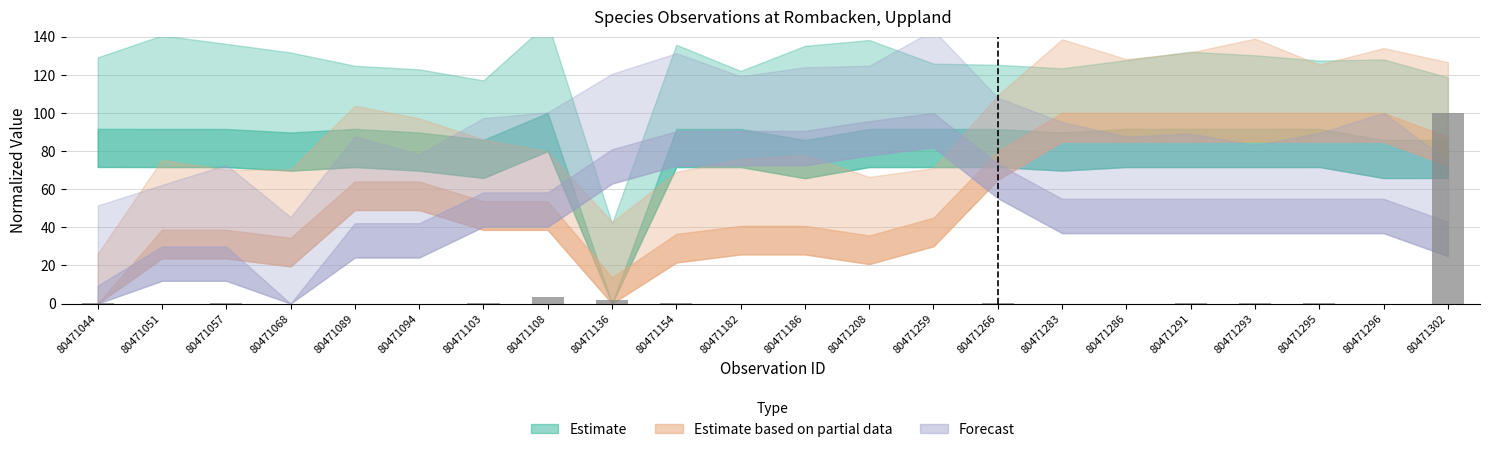

What is the greatest value displayed?

100.0